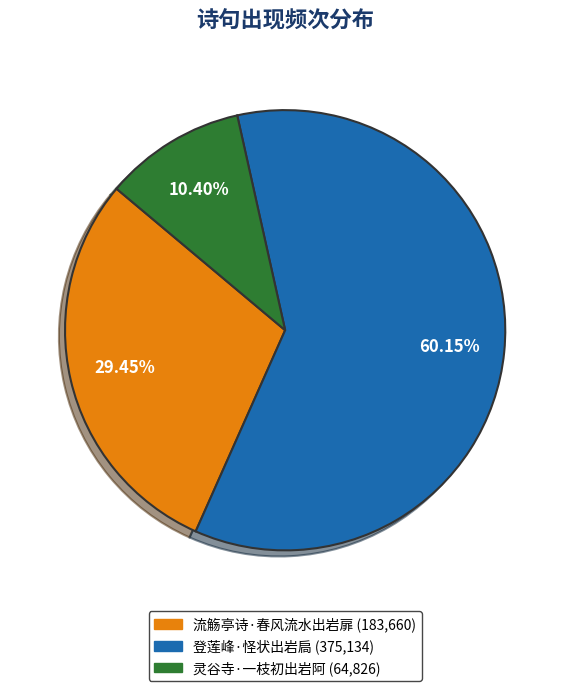

What portion of the pie excludes 灵谷寺·一枝初出岩阿?

89.6%